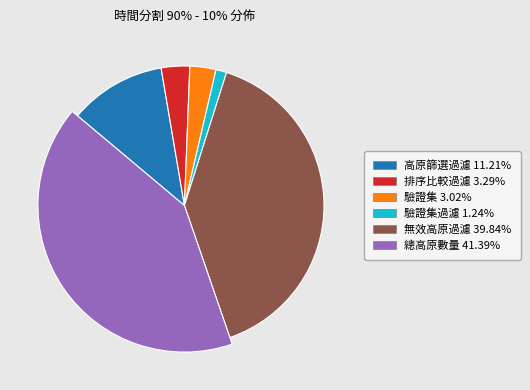

What is the total percentage of 無效高原過濾 and 總高原數量?

81.2%